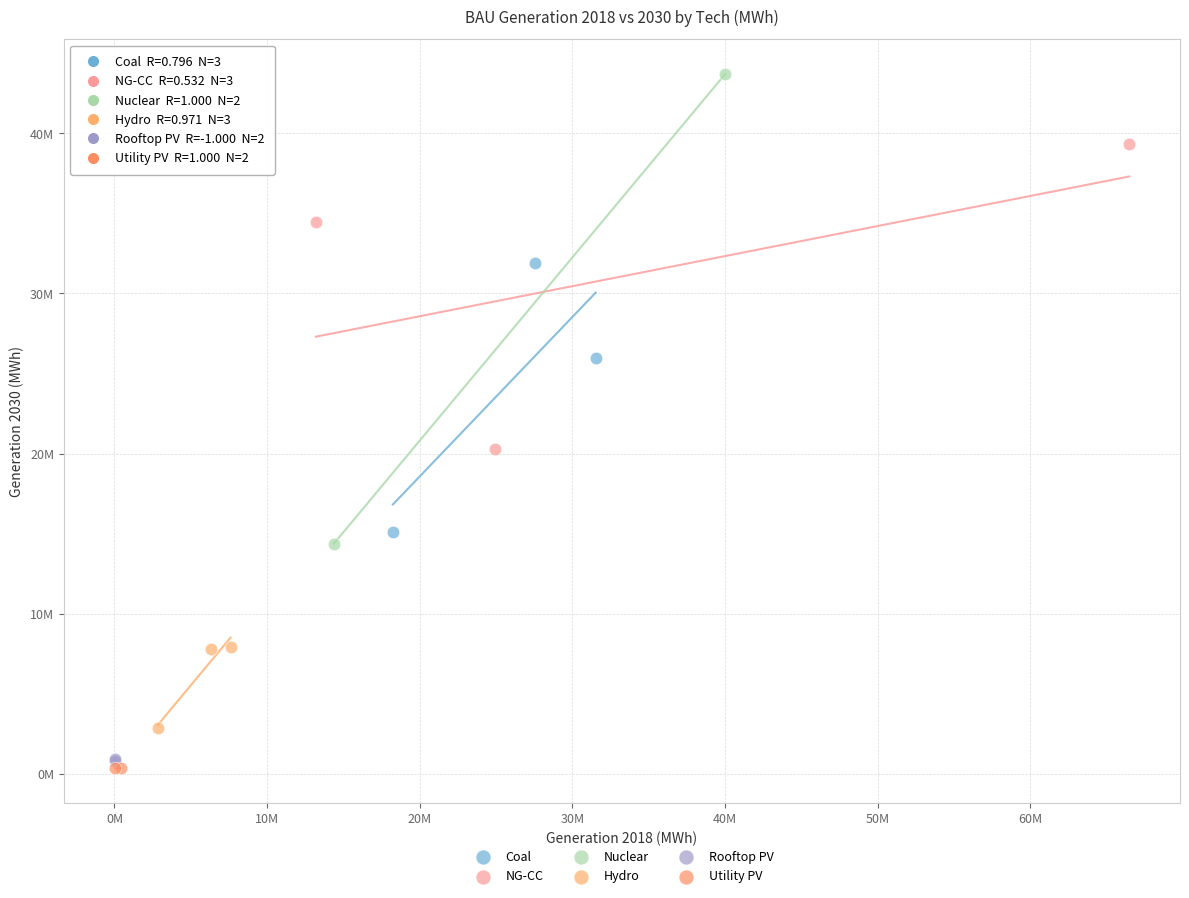

What are all the series names shown in the legend?

Coal, NG-CC, Nuclear, Hydro, Rooftop PV, Utility PV